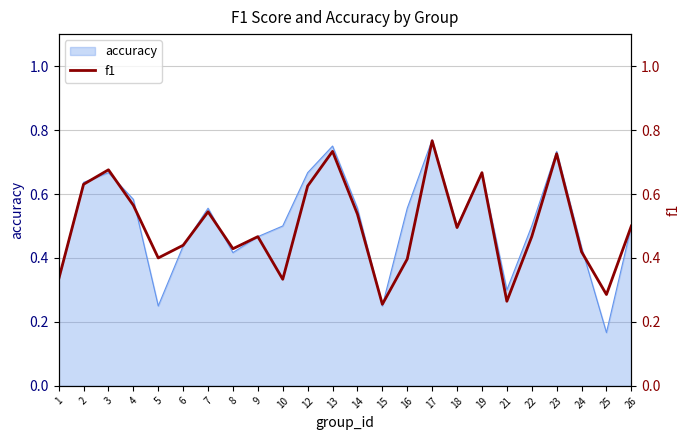

The value of accuracy at 25 is 0.1. True or false?

False